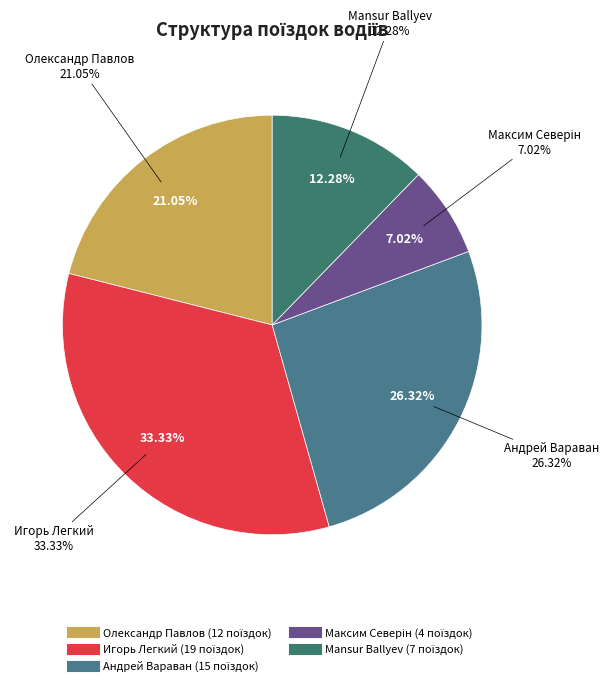

What percentage is the Mansur Ballyev slice, to the nearest percent?

12%